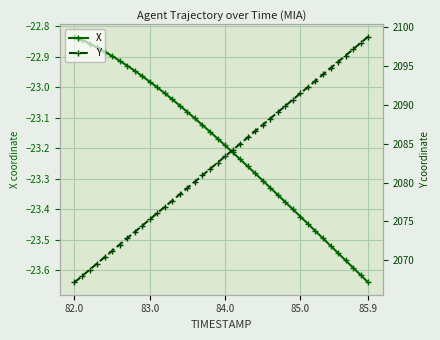

Which series has the largest total across all categories?

Y